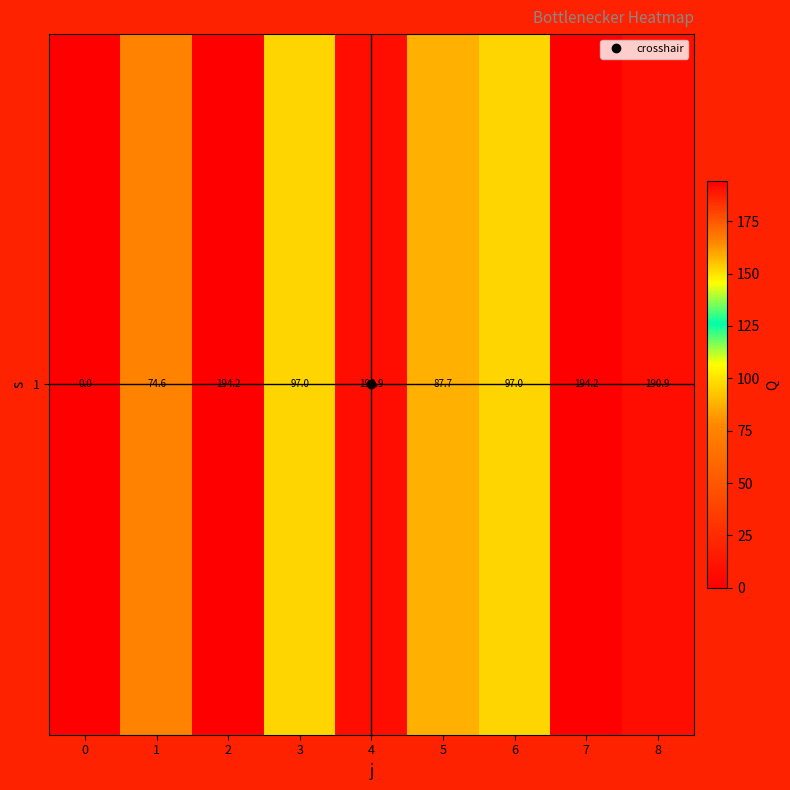

Rank the categories by value from lowest to highest.

0, 1, 5, 3, 6, 4, 8, 2, 7